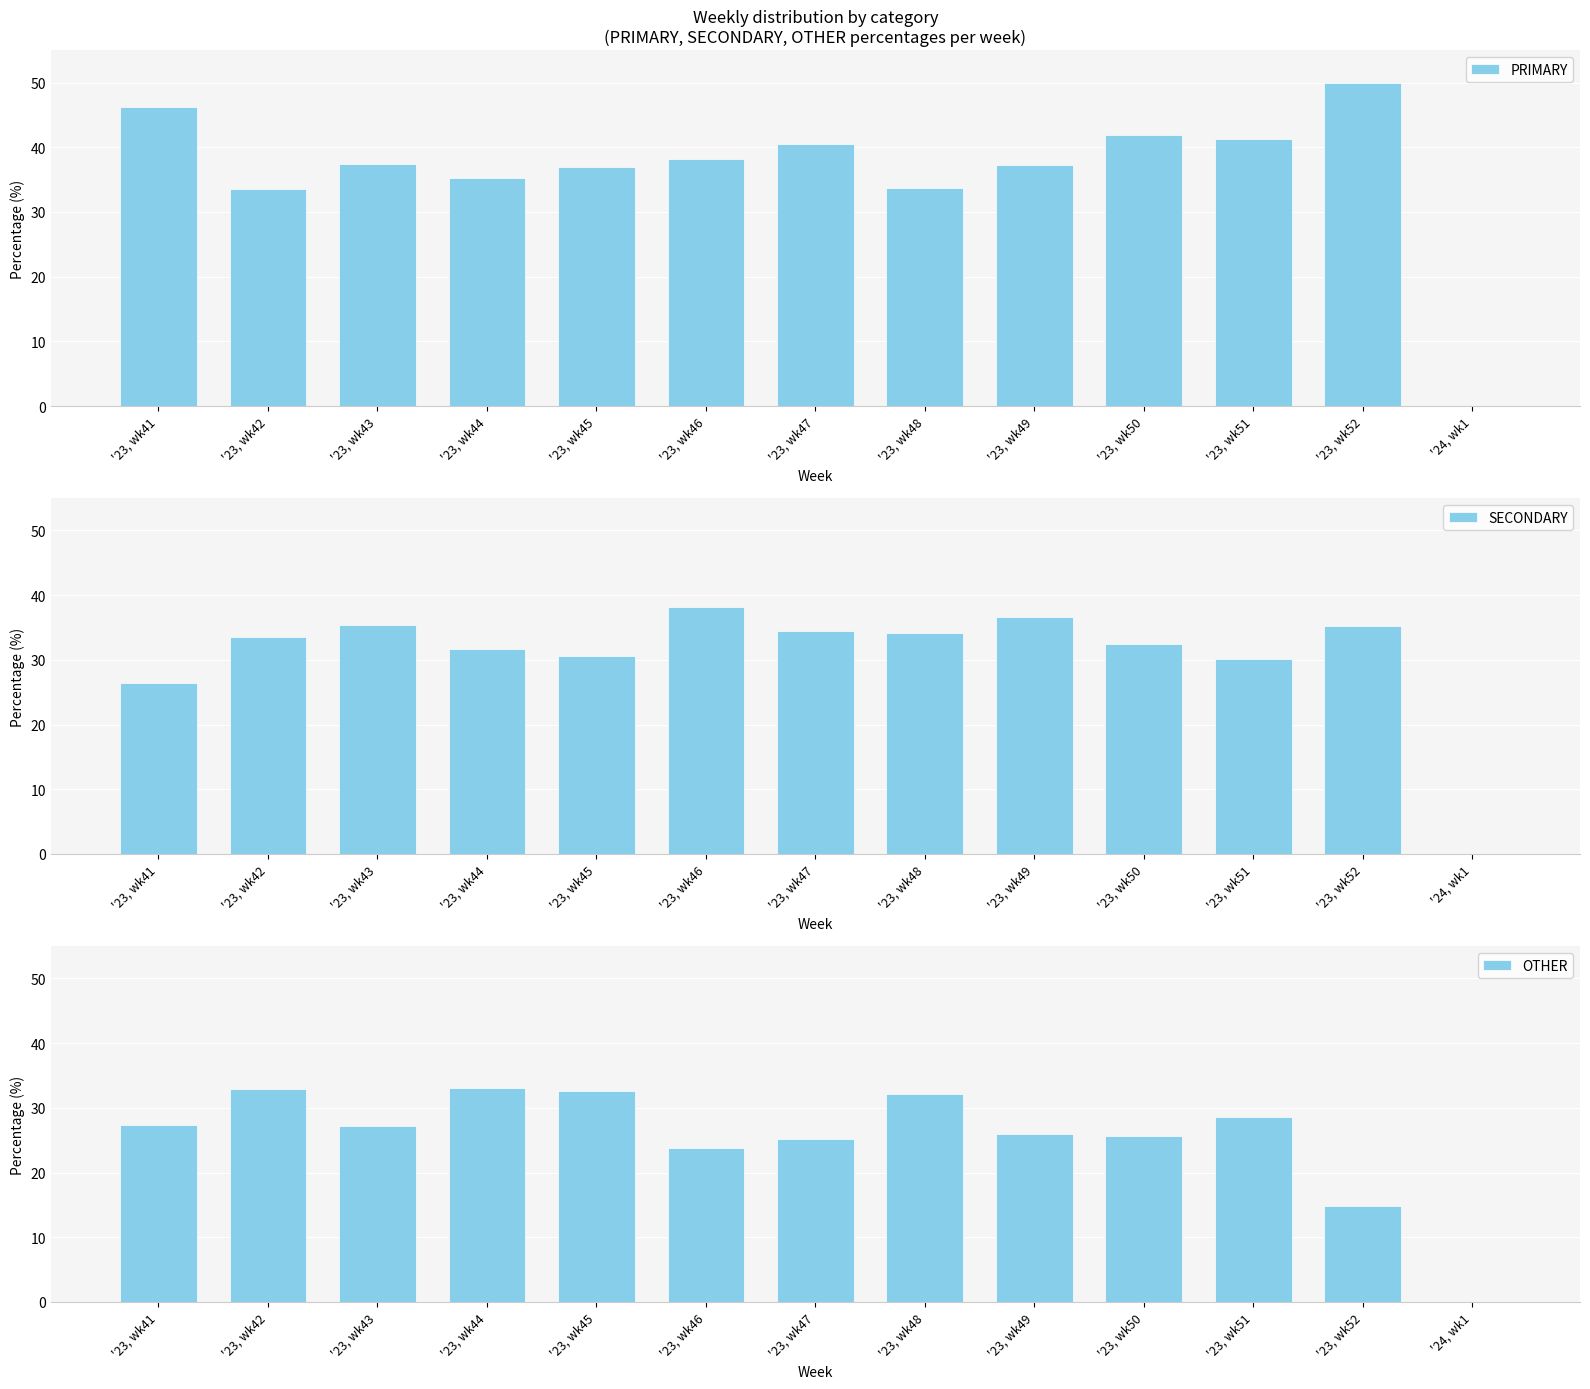

What is the sum of the PRIMARY values at '23, wk43 and '23, wk52?

87.4